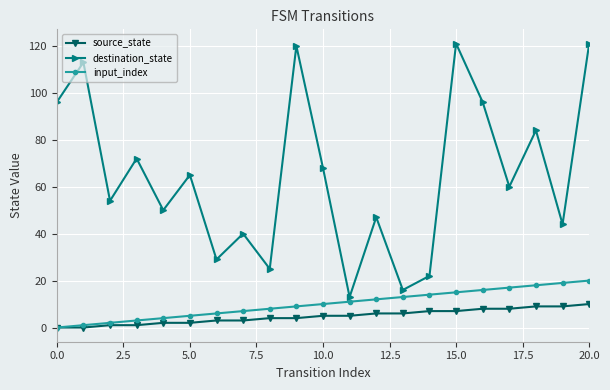

List the series in order of their peak value, highest first.

destination_state, input_index, source_state